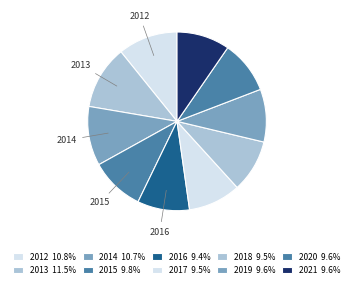

The 2012 slice represents 4% of the pie. True or false?

False